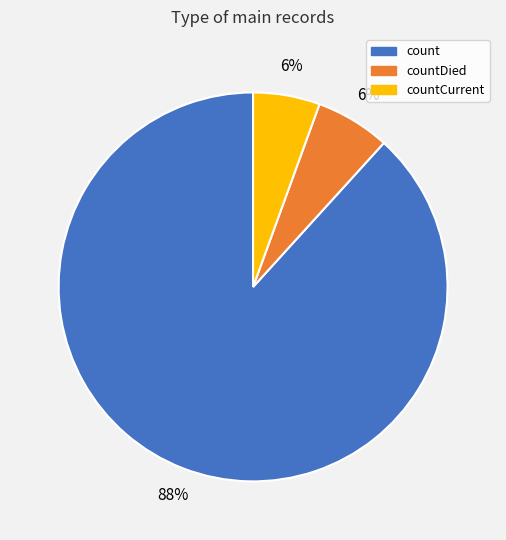

Is there a majority slice in this chart?

Yes